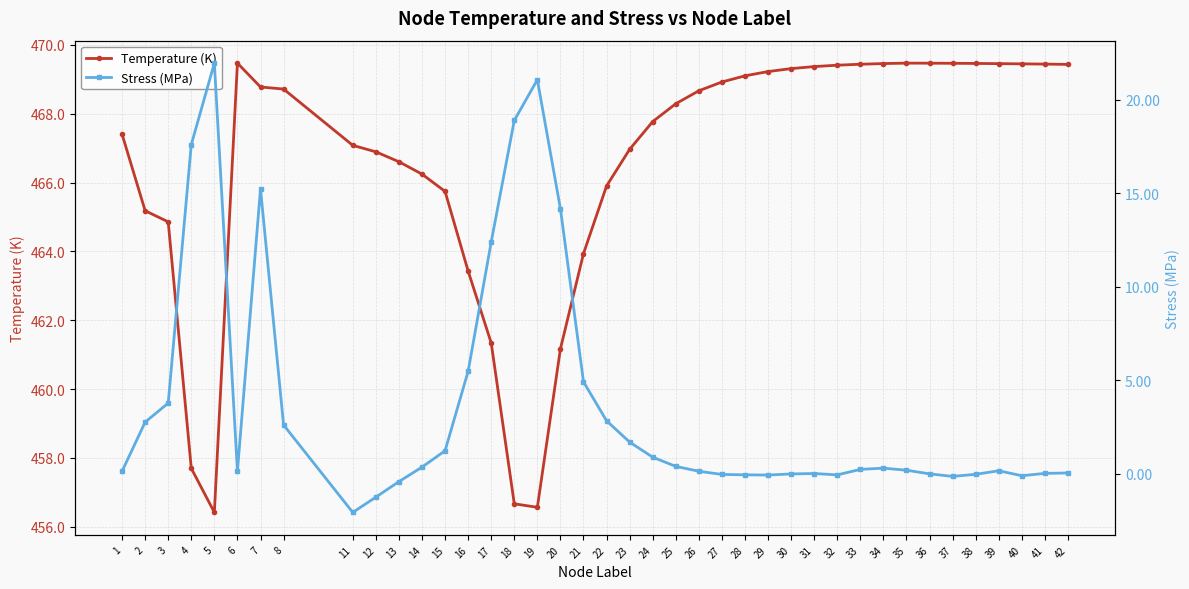

How many interior local valleys does the Stress (MPa) series have?

6